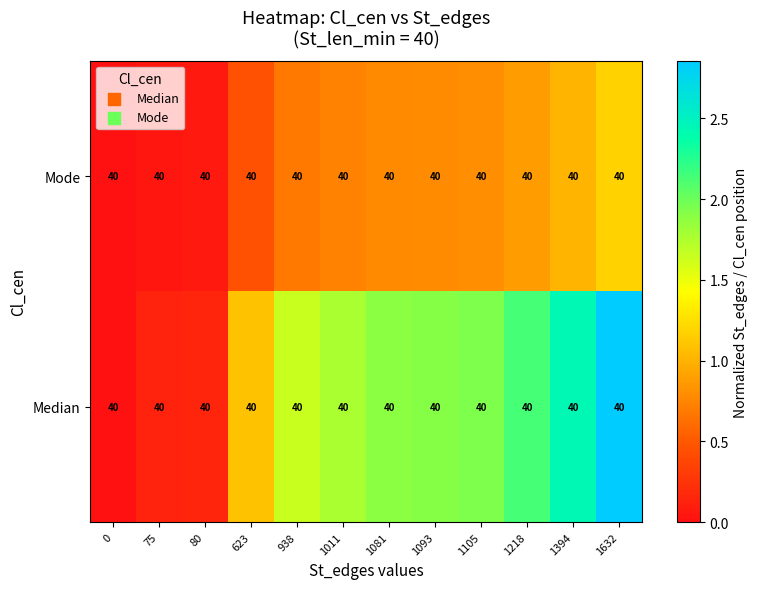

What is the approximate value of Median at 1093?

1.9